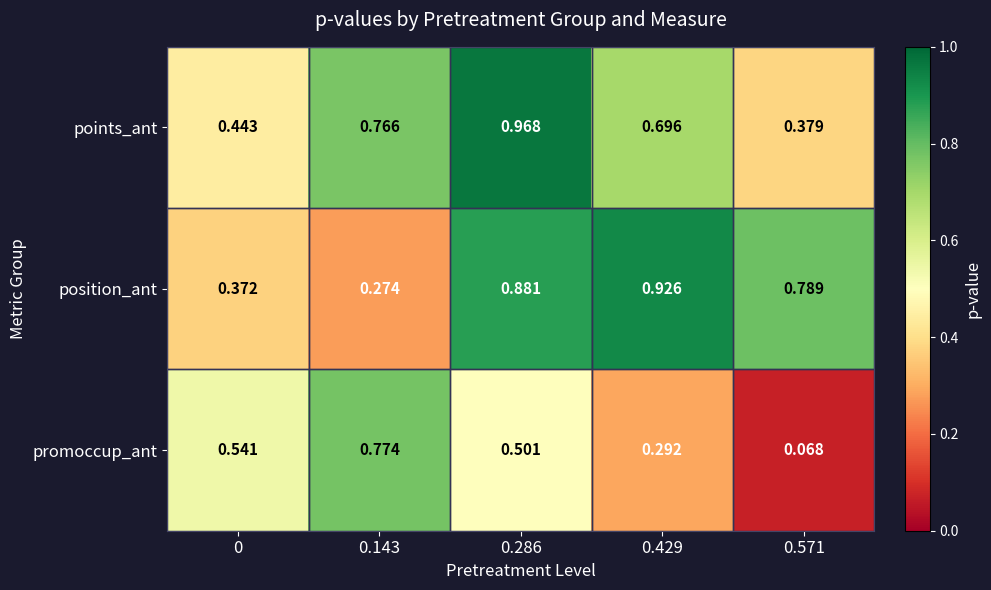

Which series has the largest range (max minus min)?

promoccup_ant